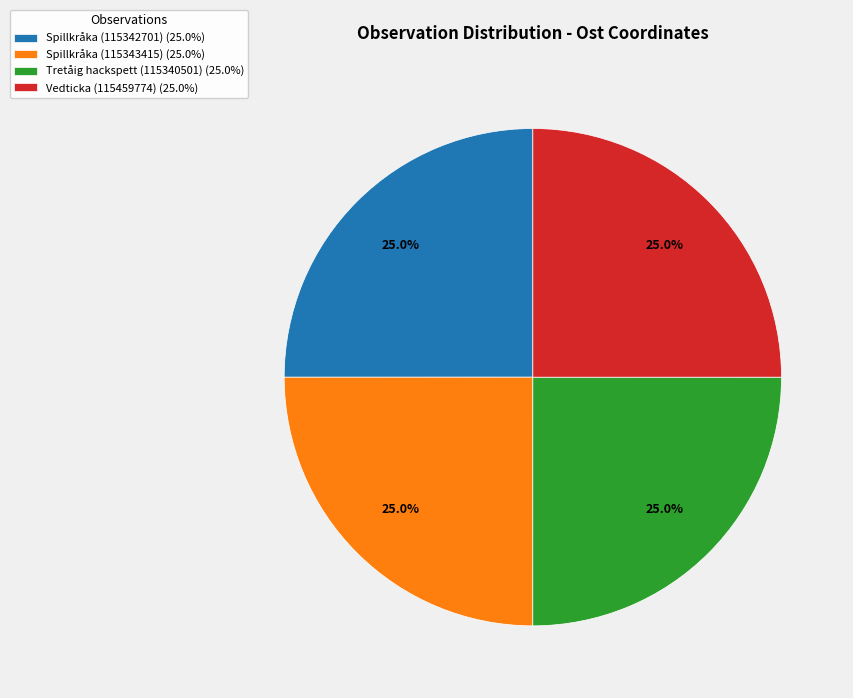

How much of the chart is everything except Spillkråka (115343415) (25.0%)?

75.0%